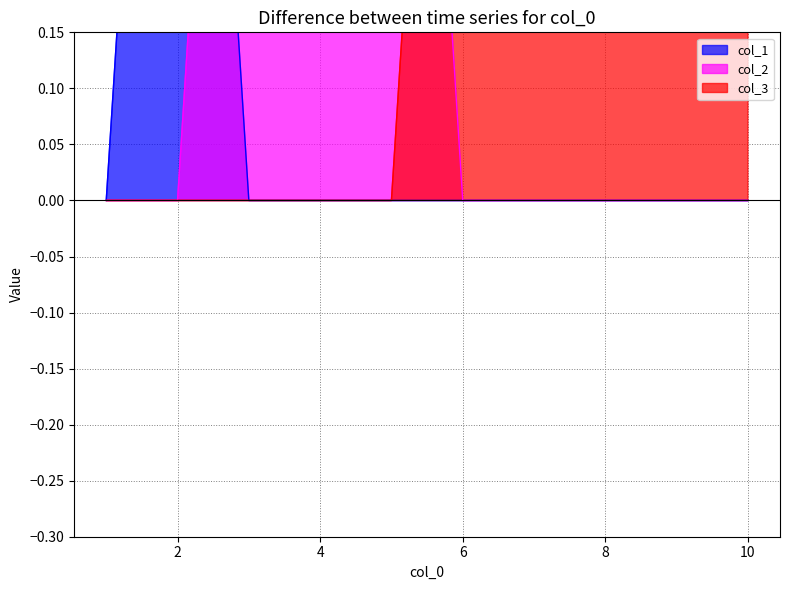

Which series ends up on top after the final intersection of col_2 and col_1?

col_2